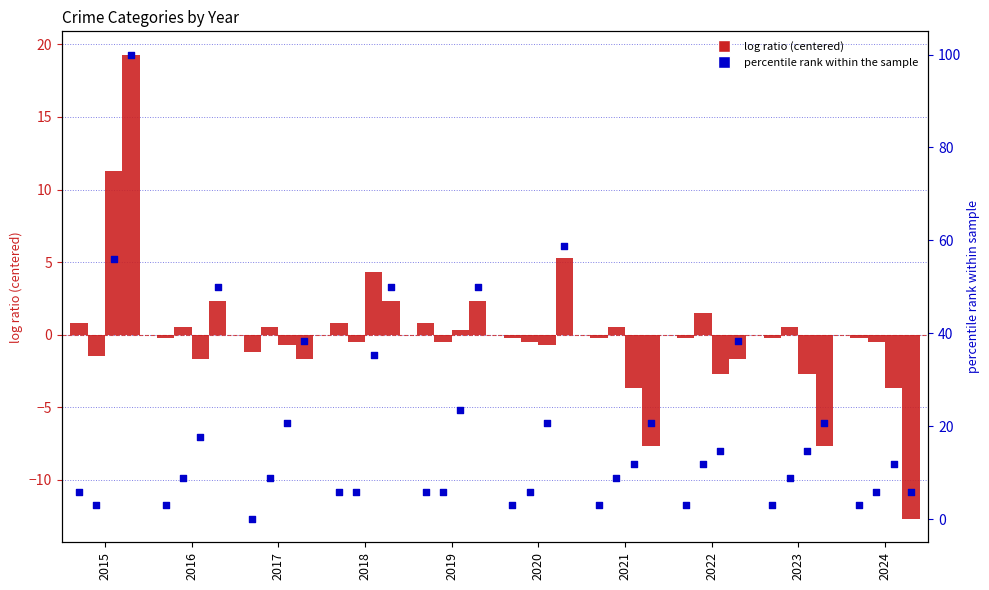

At which category is the sum across all series the highest?

2015